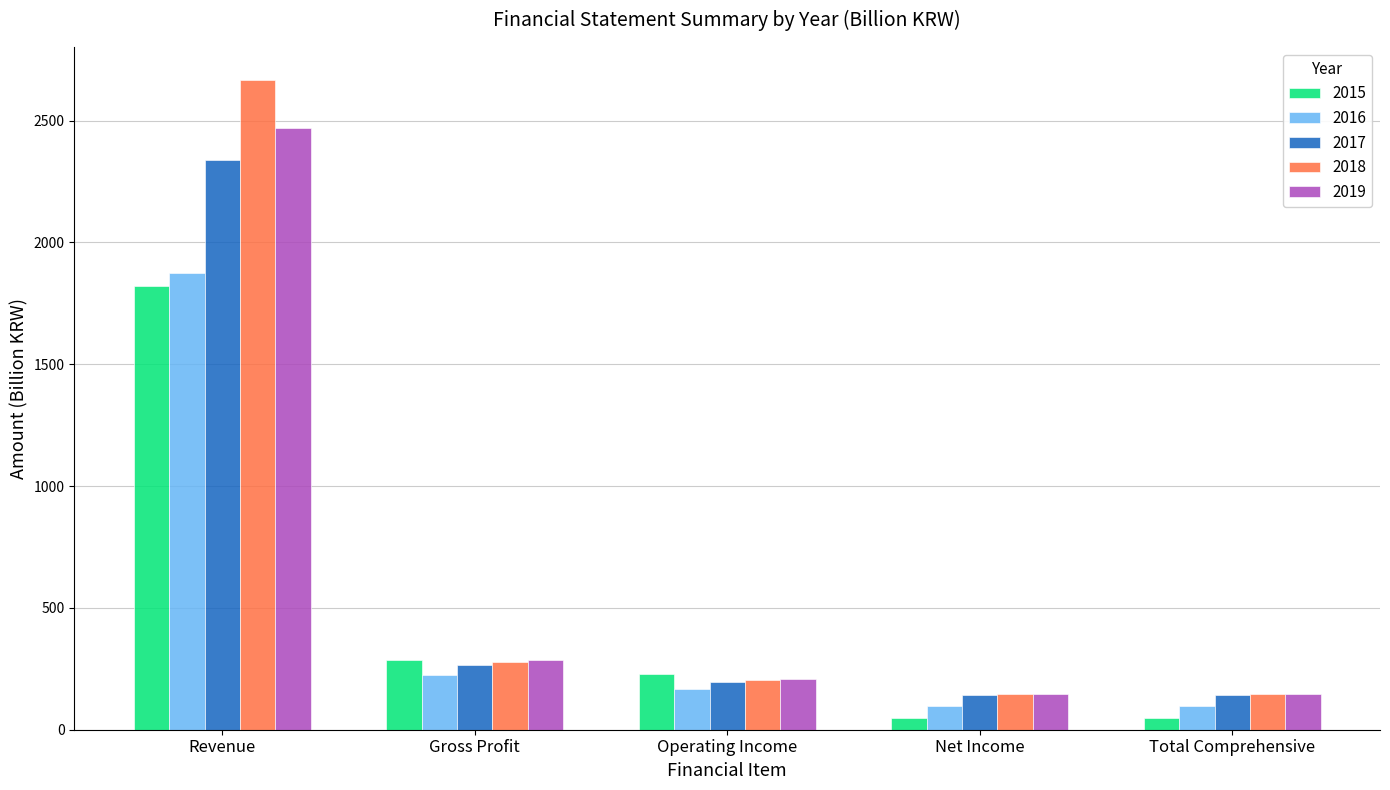

Is the value of 2017 at Total Comprehensive greater than the value of 2018 at Gross Profit?

No